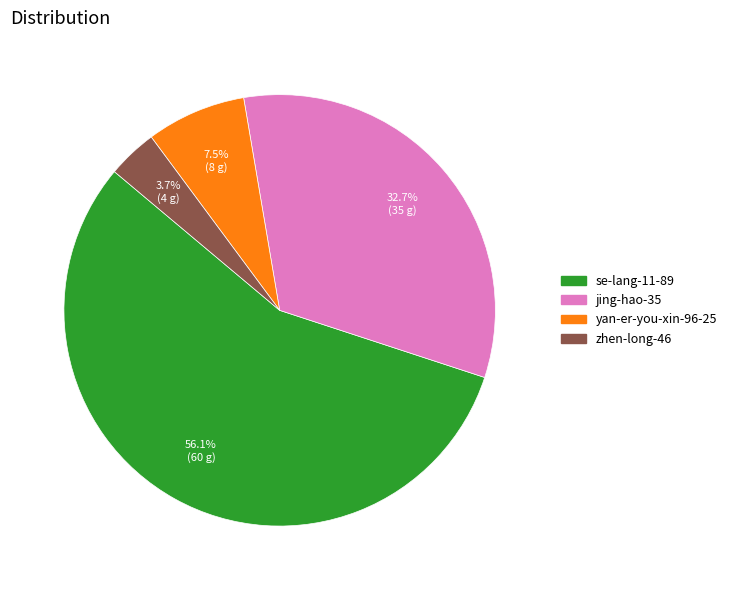

Which has a higher value, zhen-long-46 or se-lang-11-89?

se-lang-11-89